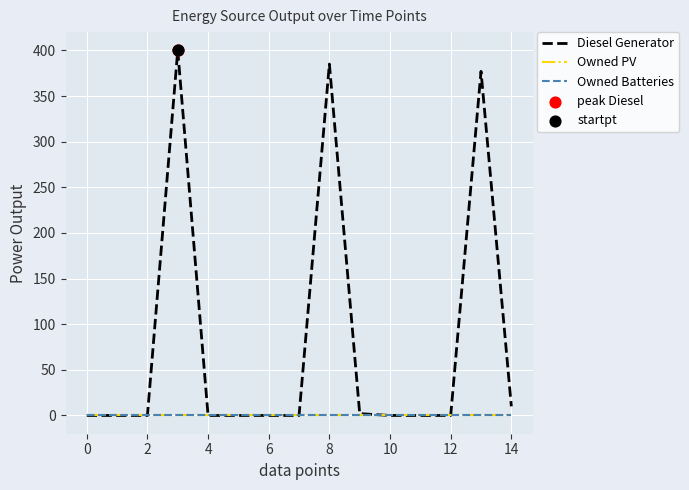

Which series has the largest total across all categories?

Diesel Generator